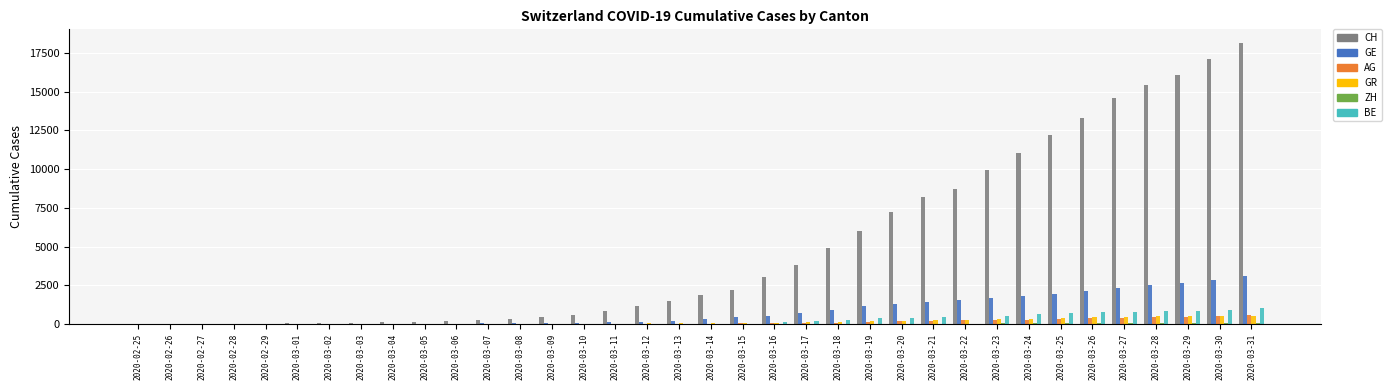

What is the sum of all GE values?

30287